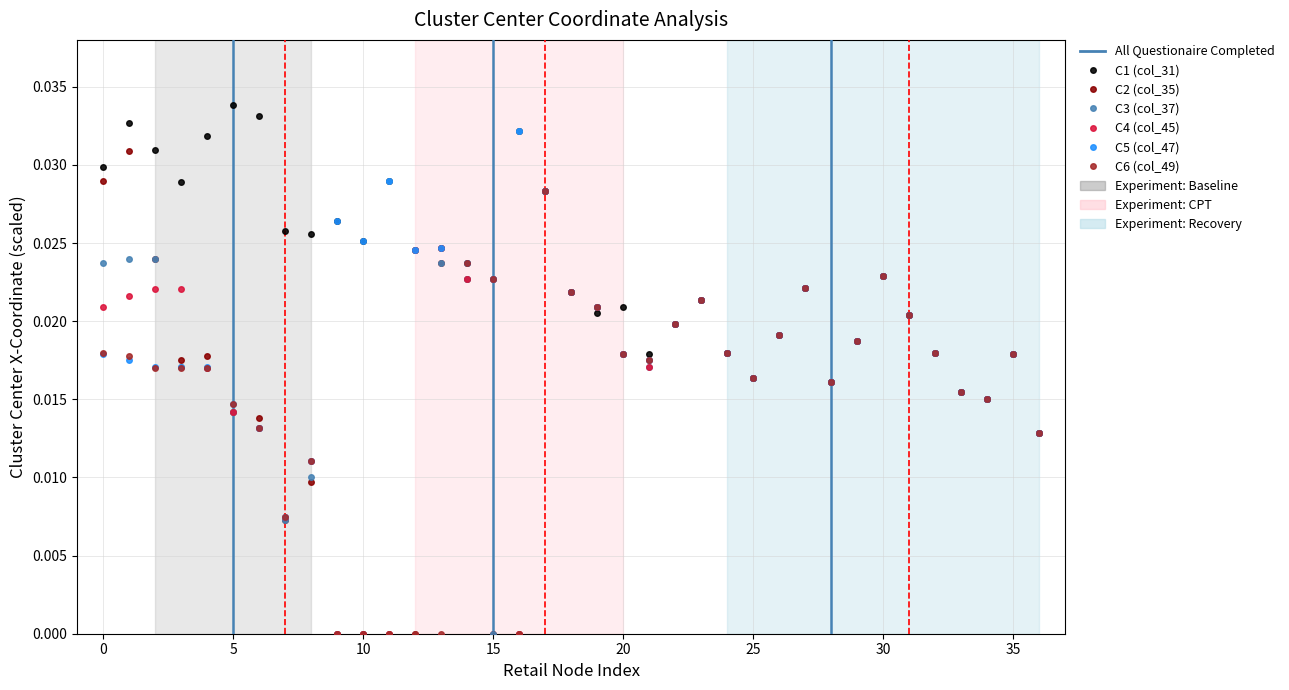

What is the total value across all series at 13?

0.1